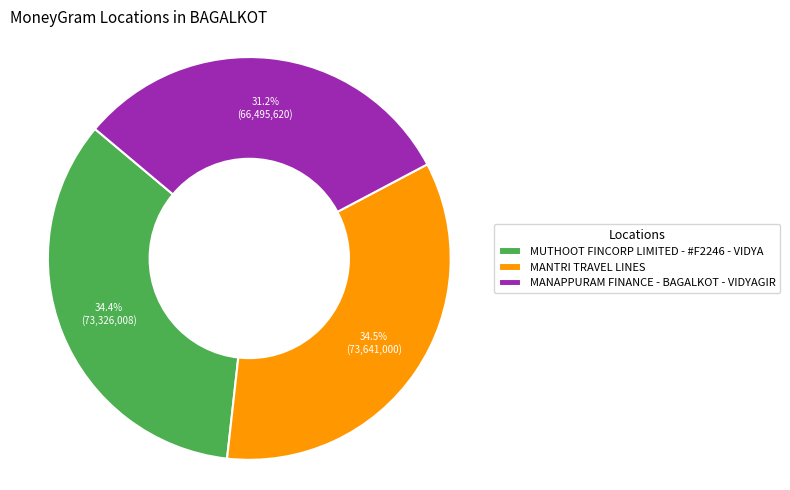

Which category has the smallest portion of the pie?

MANAPPURAM FINANCE - BAGALKOT - VIDYAGIR